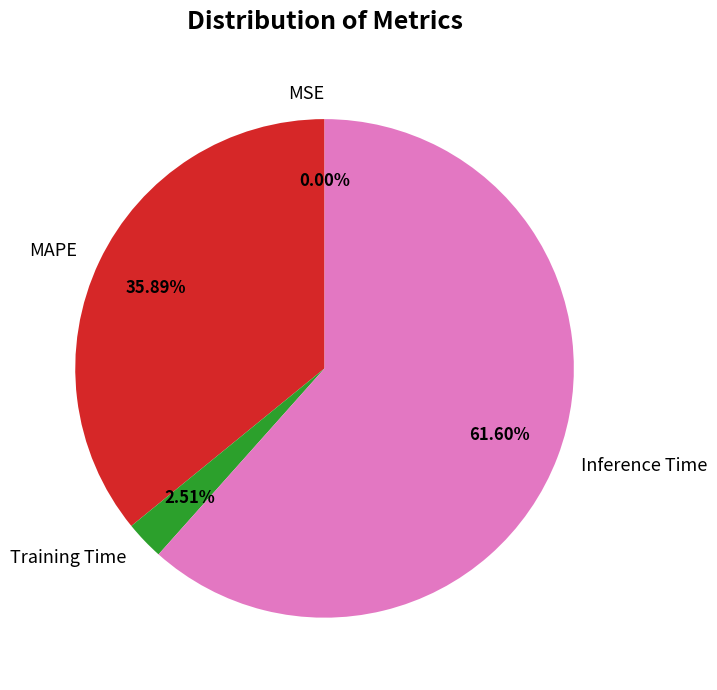

Is there a majority slice in this chart?

Yes